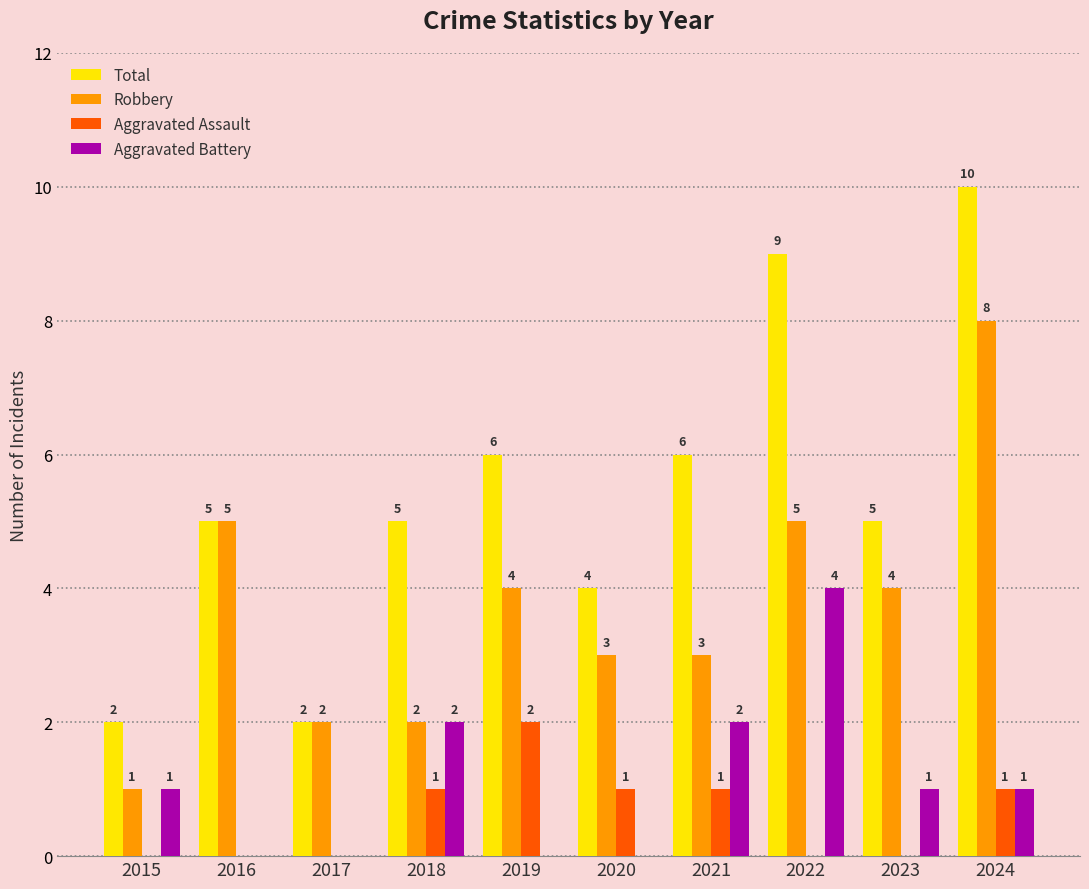

What are all the series names shown in the legend?

Total, Robbery, Aggravated Assault, Aggravated Battery